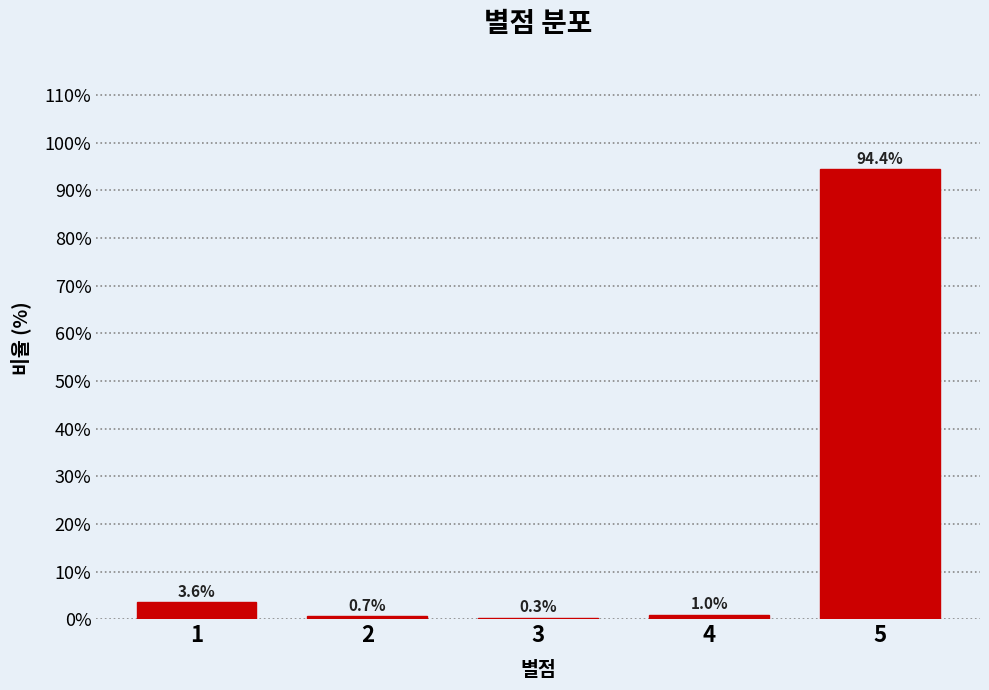

Reading left to right, extract all data points from this chart.

1=3.6	2=0.7	3=0.3	4=1.0	5=94.4